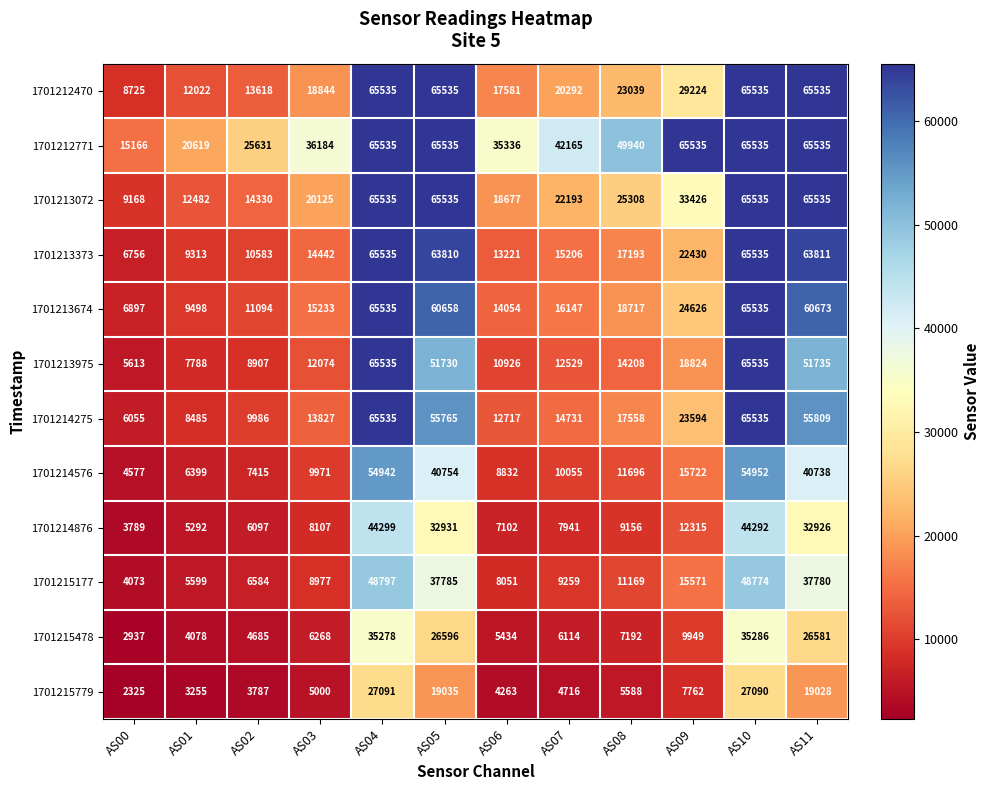

At AS08, list the series in order from largest to smallest.

1701212771, 1701213072, 1701212470, 1701213674, 1701214275, 1701213373, 1701213975, 1701214576, 1701215177, 1701214876, 1701215478, 1701215779